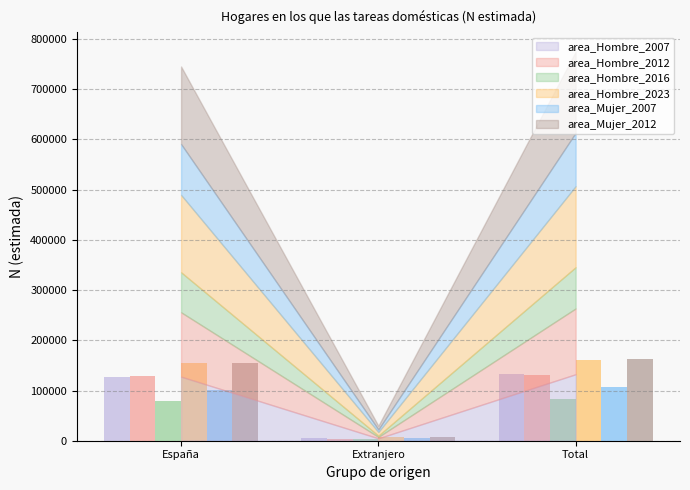

How many bars are there in each group?

6